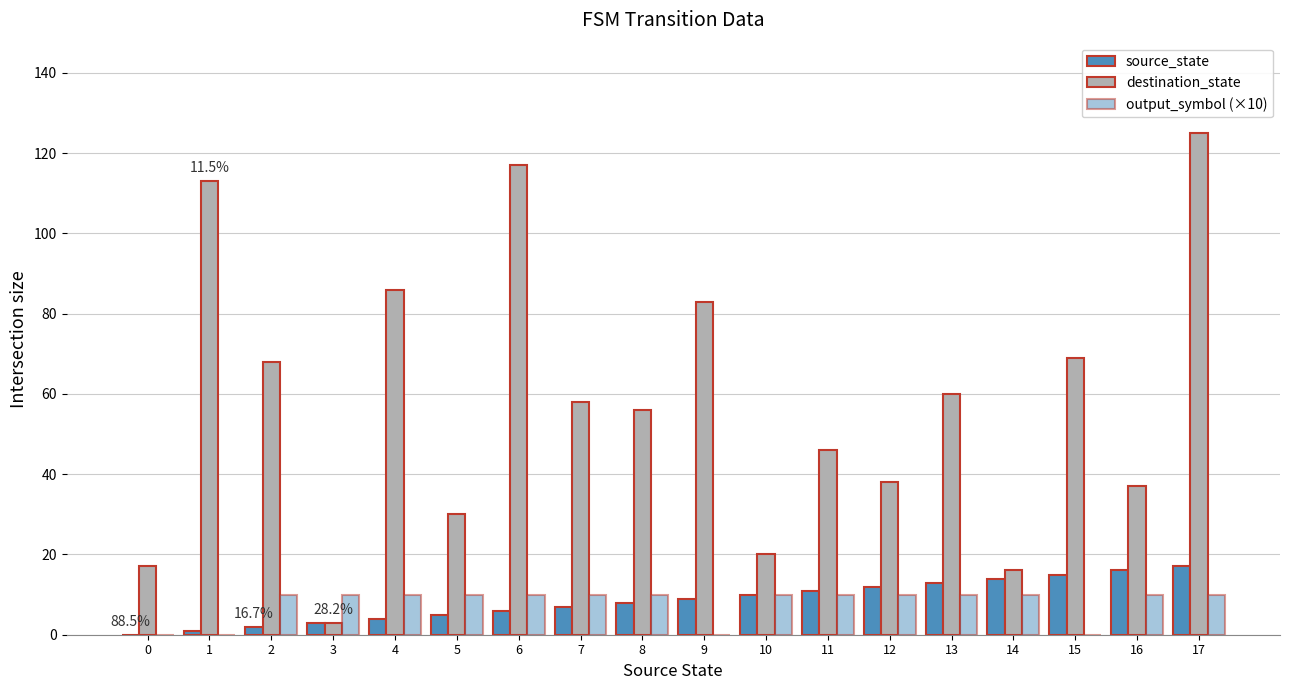

At 12, list the series in order from smallest to largest.

output_symbol (×10), source_state, destination_state